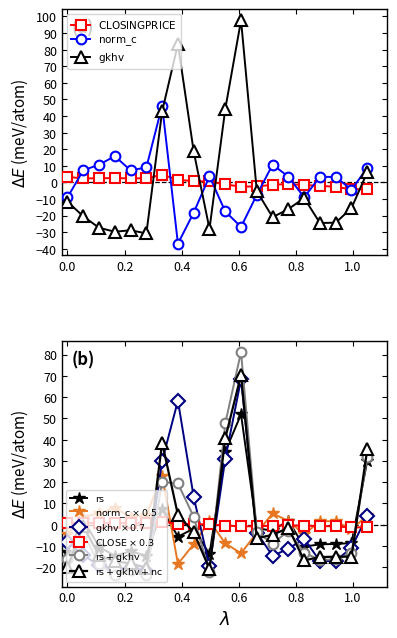

What is the difference between the maximum and minimum values in the norm_c series?

83.2